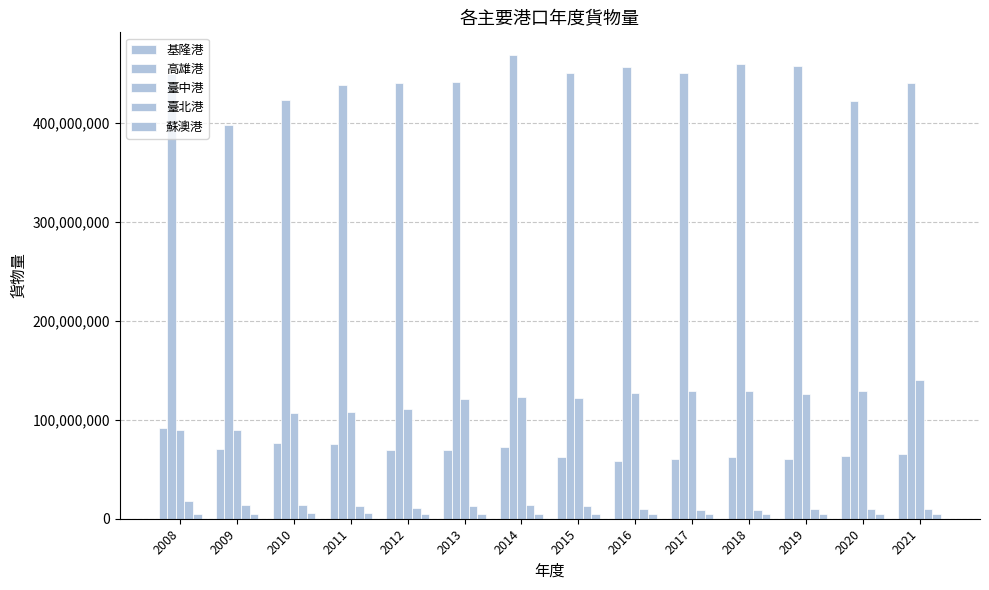

How many data points does each series have?

14